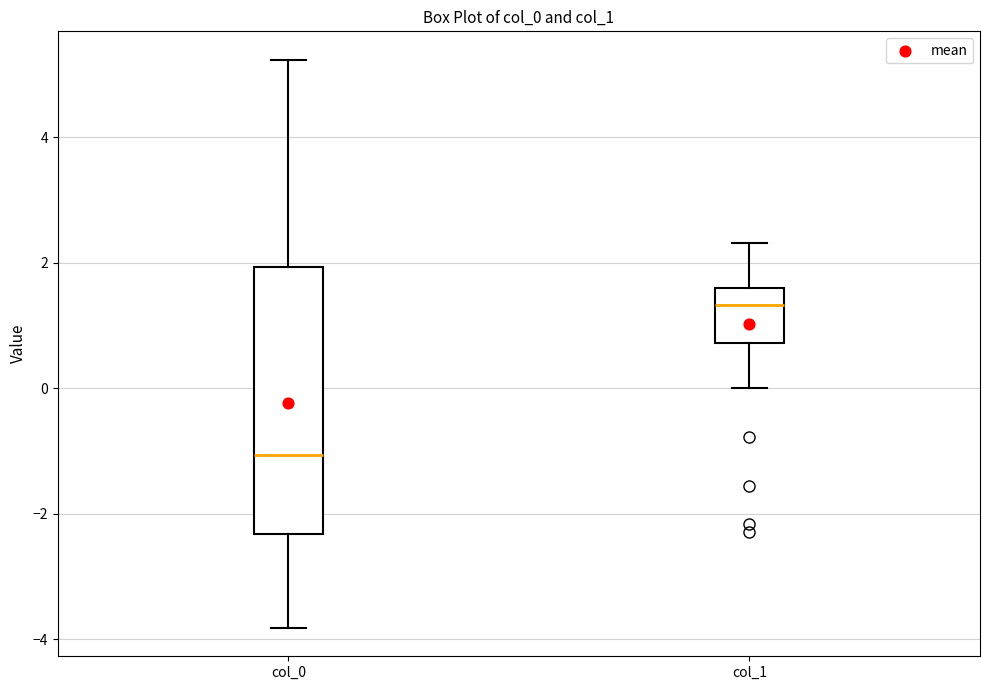

Where is the upper edge of the box for col_1 on the y-axis? The values are not printed on the chart, so give them approximately, as read against the axis.

1.6